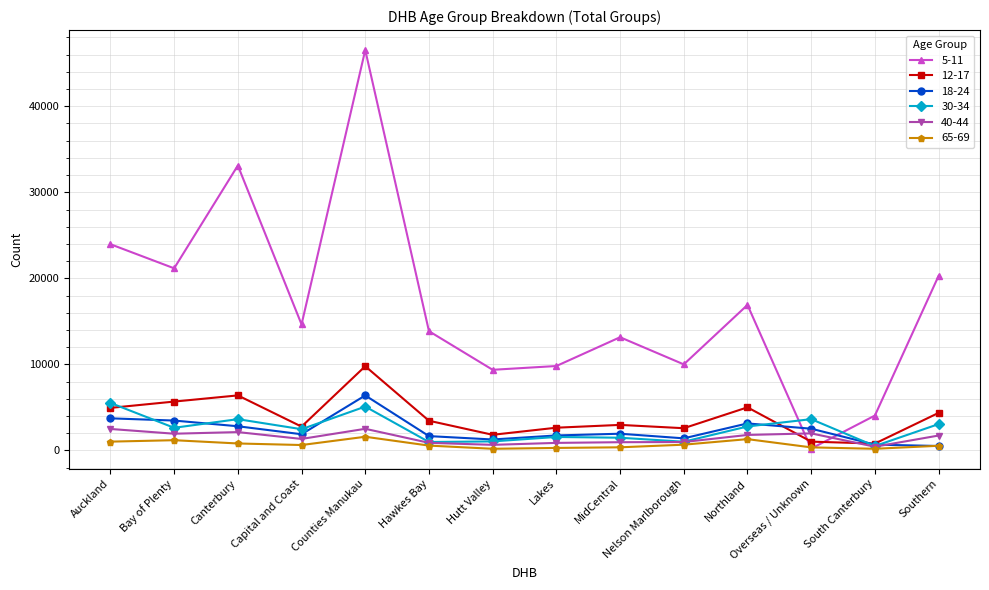

Does the chart have visible grid lines?

Yes